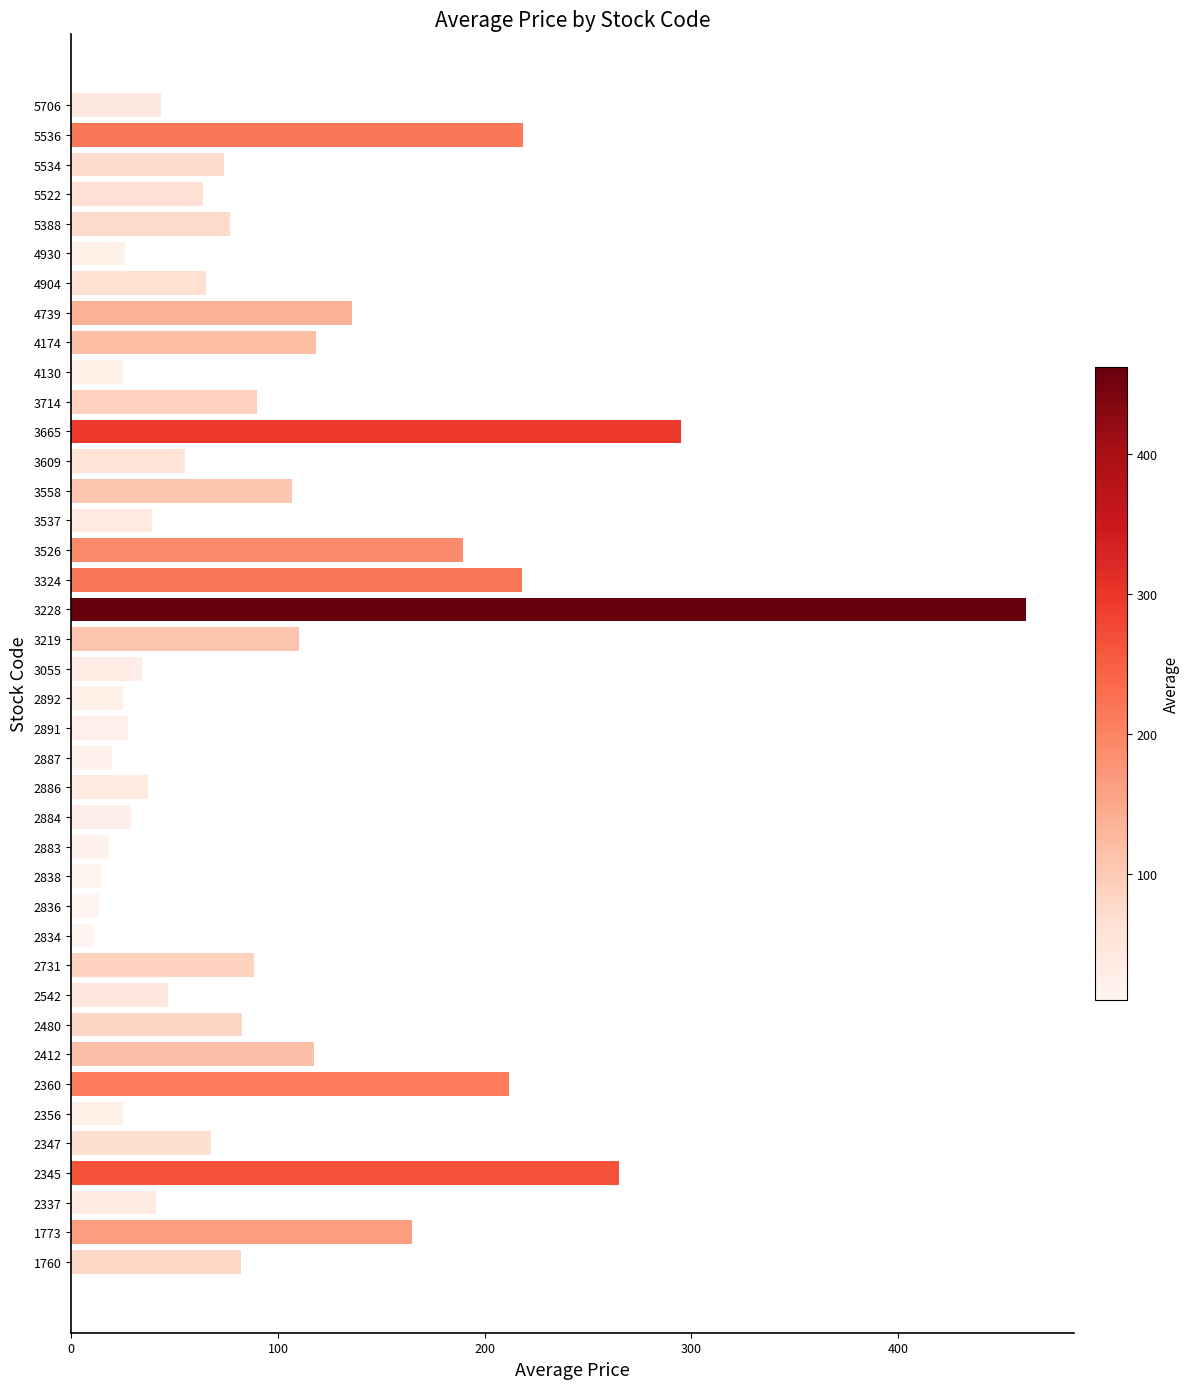

What is the smallest value displayed?

10.3